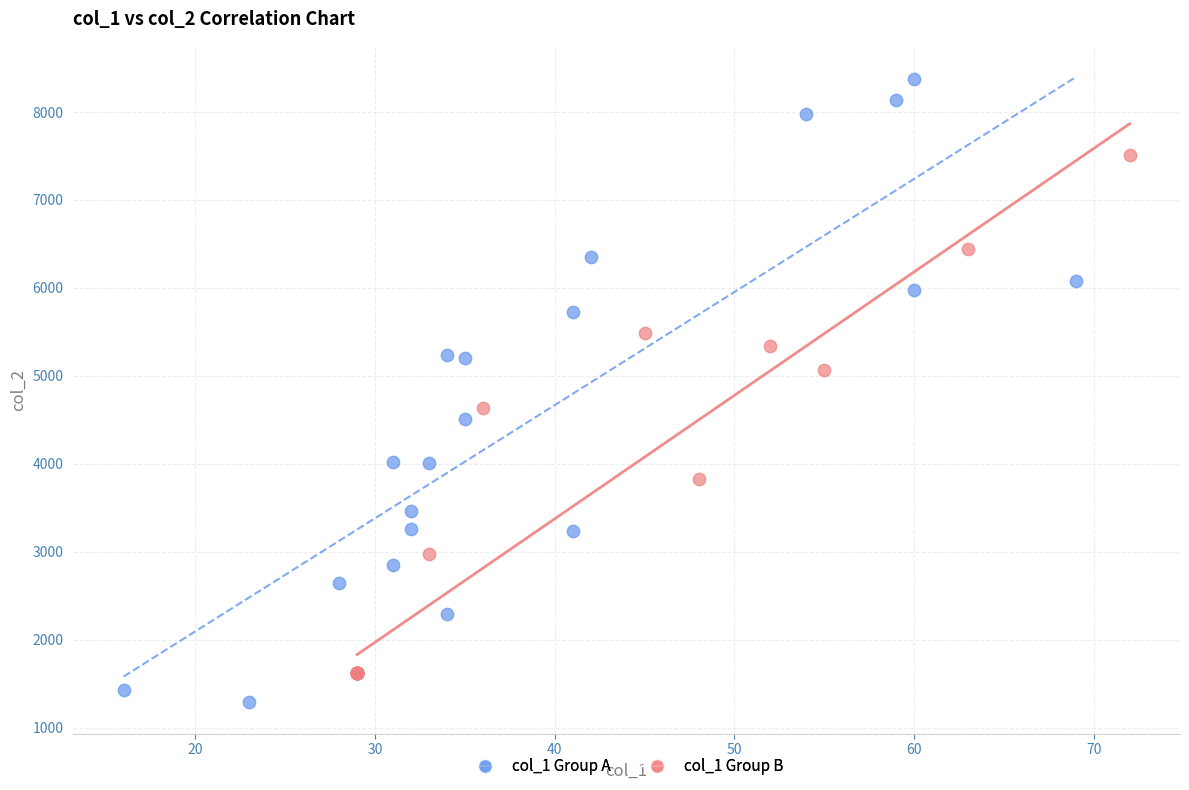

Which series contains the highest Y value?

col_1 Group A